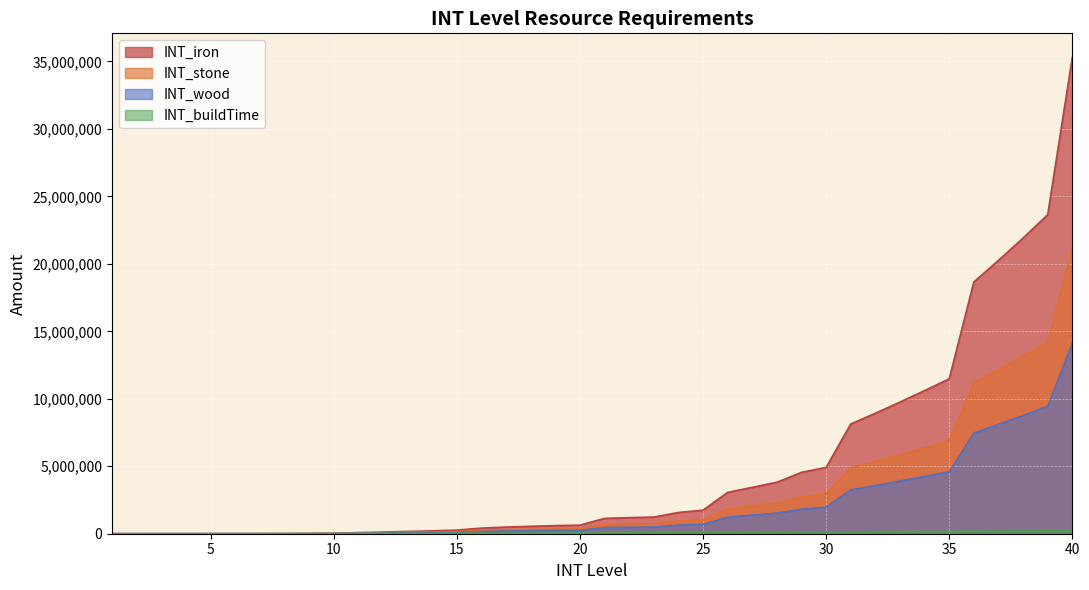

Reading left to right, what are all the values shown in this chart?

INT_wood: 155	372	744	1116	1488	1860	2232	2902	7143	12946	32856	48212	67139	85035	107216	166309	197408	220324	240461	253308	454297	477549	493461	630258	696980	1225755	1374238	1525220	1819249	1965351	3252253	3570645	3902965	4241435	4593159	7463908	8103450	8765114	9456538	14126080
INT_stone: 233	558	1116	1674	2232	2790	3348	4353	10714	19419	49283	72317	100708	127552	160824	249464	296112	330485	360692	379961	681445	716324	740191	945386	1045469	1838633	2061357	2287830	2728873	2948026	4878379	5355967	5854447	6362153	6889738	11195861	12155175	13147671	14184807	21189120
INT_iron: 388	930	1860	2790	3720	4650	5580	7254	17856	32364	82138	120528	167847	212586	268039	415772	493520	550808	601152	633268	1135741	1193872	1233652	1575644	1742448	3064388	3435594	3813050	4548122	4913376	8130631	8926612	9757412	10603588	11482896	18659768	20258624	21912784	23641344	35315200
INT_buildTime: 400	600	800	1000	1244	1988	2732	4964	9428	13892	18356	22820	27284	31748	36212	40676	45140	49604	54068	58532	62996	67460	71924	80852	89780	98708	107636	116564	125492	134420	143348	152276	161204	170132	179060	187988	196916	205844	214772	223700